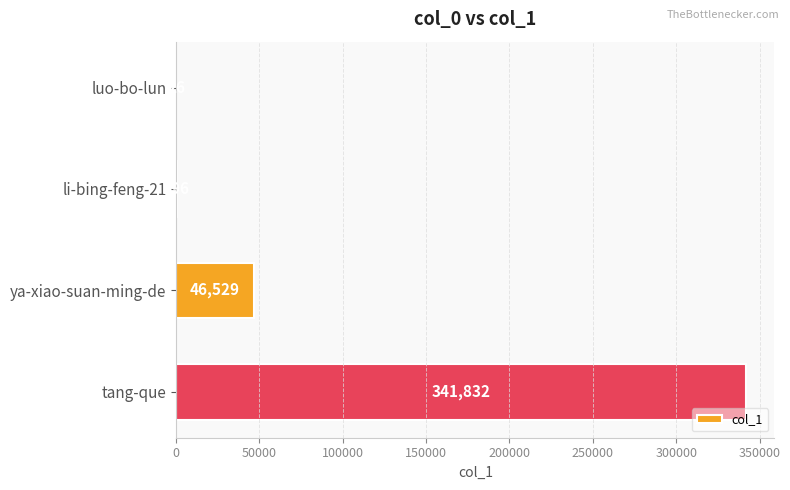

Between luo-bo-lun and tang-que, which is larger?

tang-que